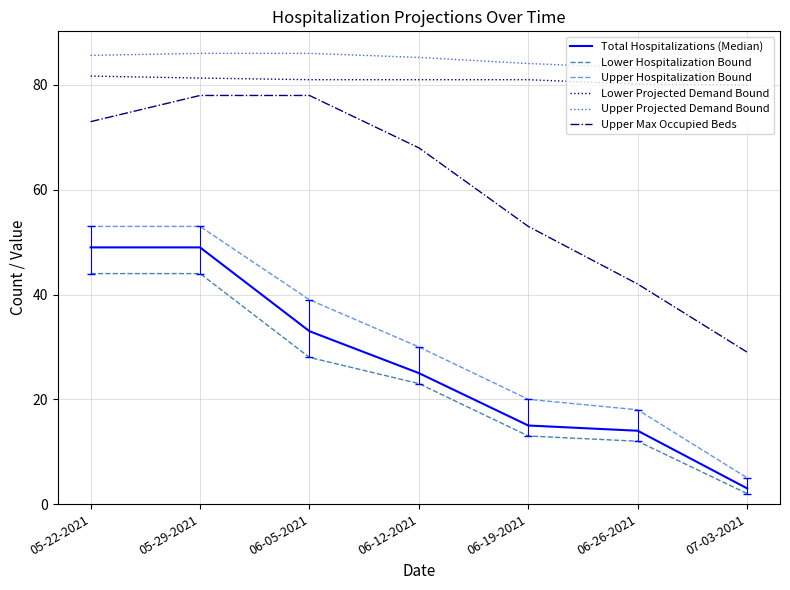

Is this an area chart (filled region under the line)?

No